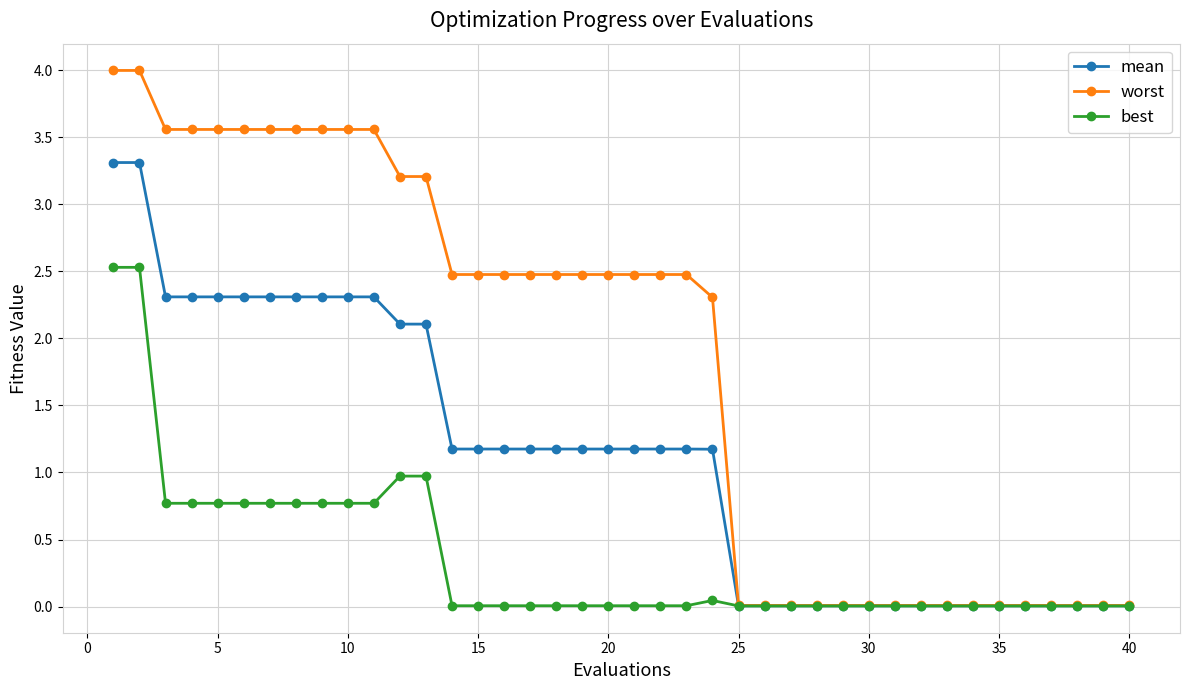

Which series has the largest range (max minus min)?

worst